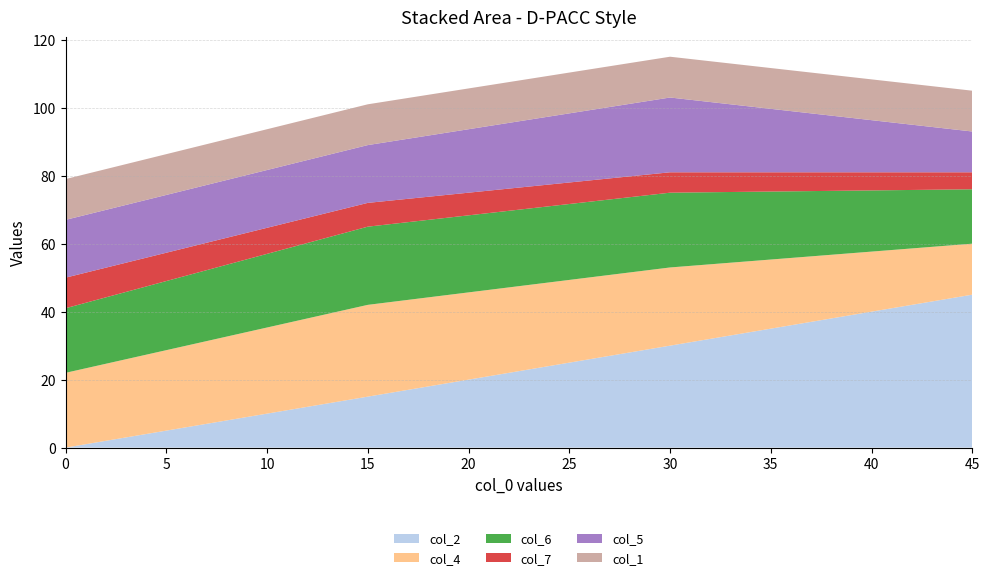

Reading left to right, what are all the values shown in this chart?

col_2: 0	15	30	45
col_4: 22	27	23	15
col_6: 19	23	22	16
col_7: 9	7	6	5
col_5: 17	17	22	12
col_1: 12	12	12	12